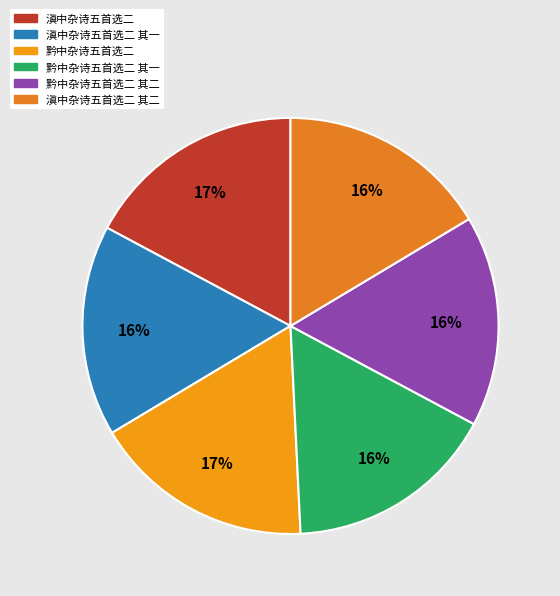

To the nearest percent, what portion does 滇中杂诗五首选二 represent?

17%